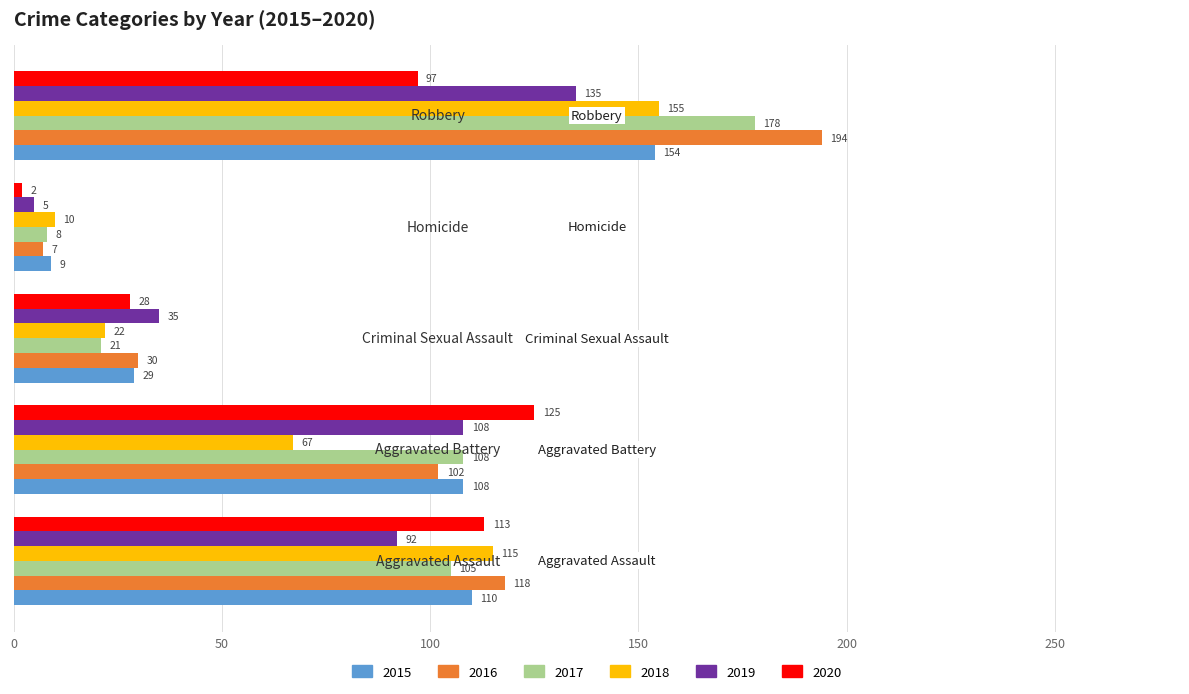

What is the sum of all 2018 values?

369